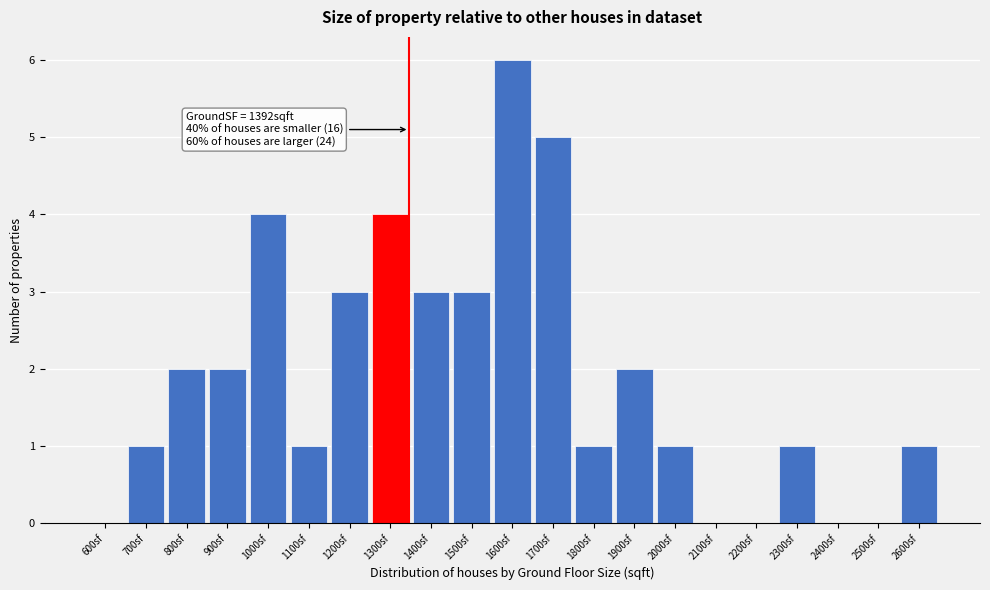

Reading left to right, list all the values displayed in this chart.

600sf=0	700sf=1	800sf=2	900sf=2	1000sf=4	1100sf=1	1200sf=3	1300sf=4	1400sf=3	1500sf=3	1600sf=6	1700sf=5	1800sf=1	1900sf=2	2000sf=1	2100sf=0	2200sf=0	2300sf=1	2400sf=0	2500sf=0	2600sf=1